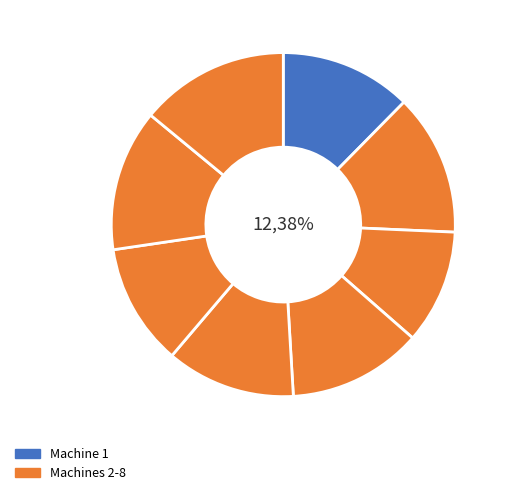

What is the change in value from Machine 4 to Machine 5?

-2